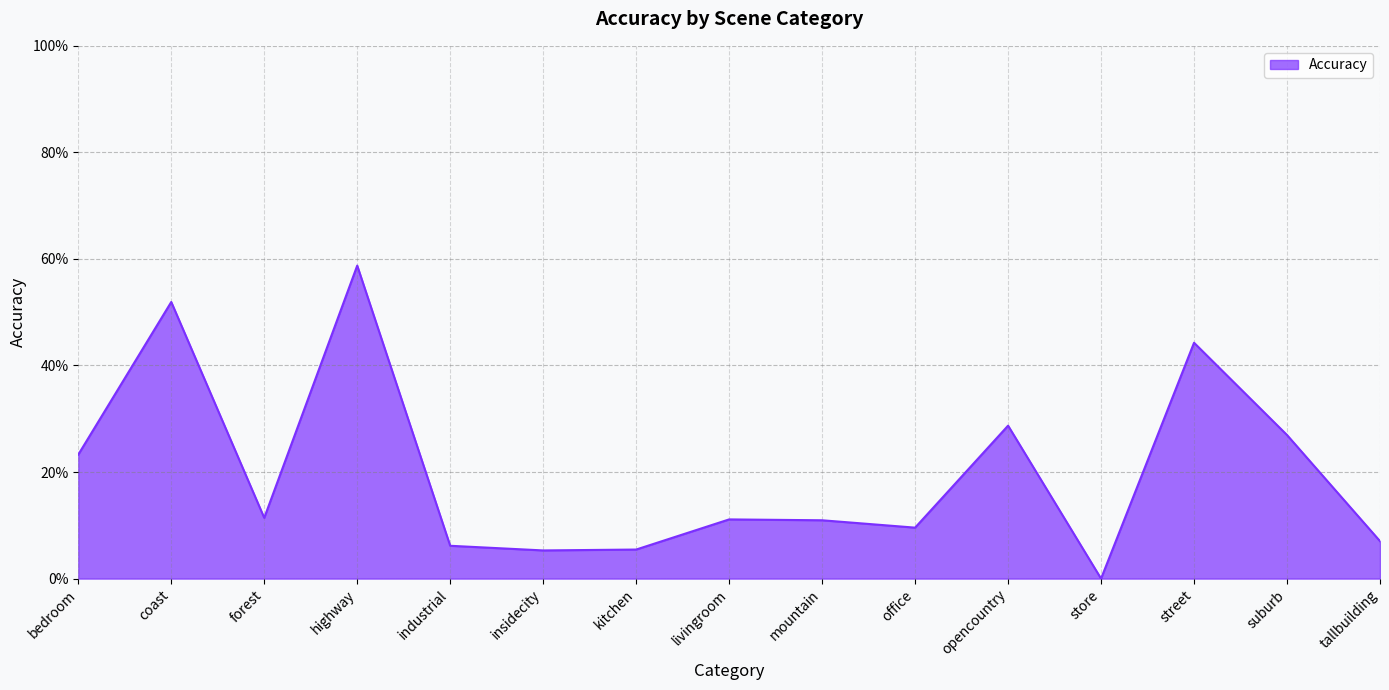

True or false: the data shows 0.3 at opencountry.

True